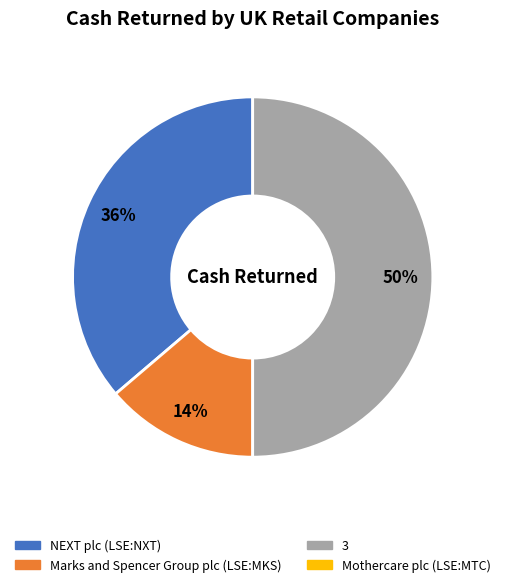

To the nearest percent, what is the difference between the largest and smallest slice percentages?

36%